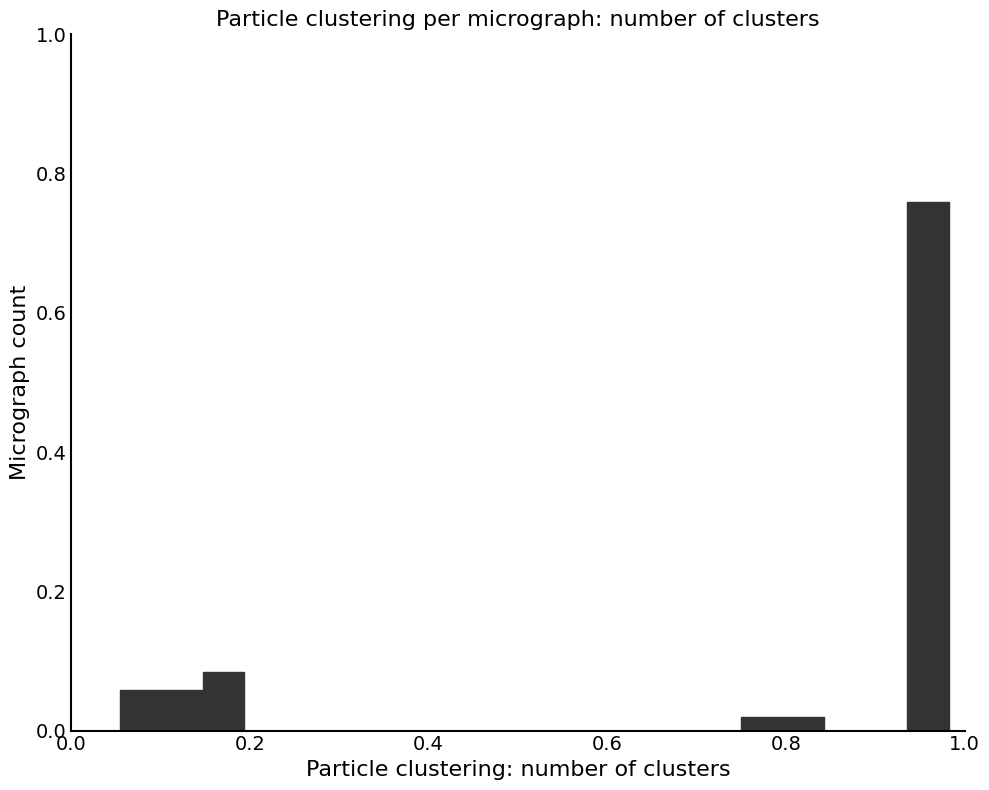

Read against the x-axis, roughly where is the centre of the tallest bar?

0.96